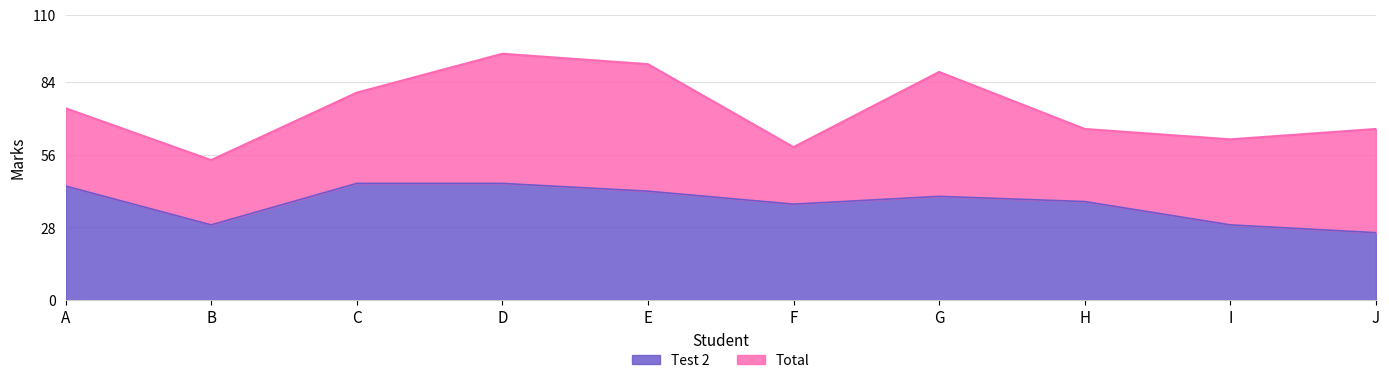

Reading left to right, transcribe all the data shown in this chart.

Test 2: 44	29	45	45	42	37	40	38	29	26
Total: 74	54	80	95	91	59	88	66	62	66